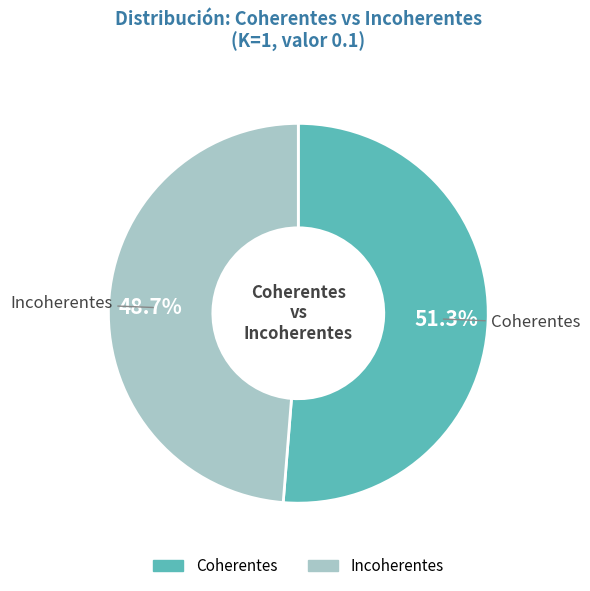

Is it true that Incoherentes is 58% of the pie?

False